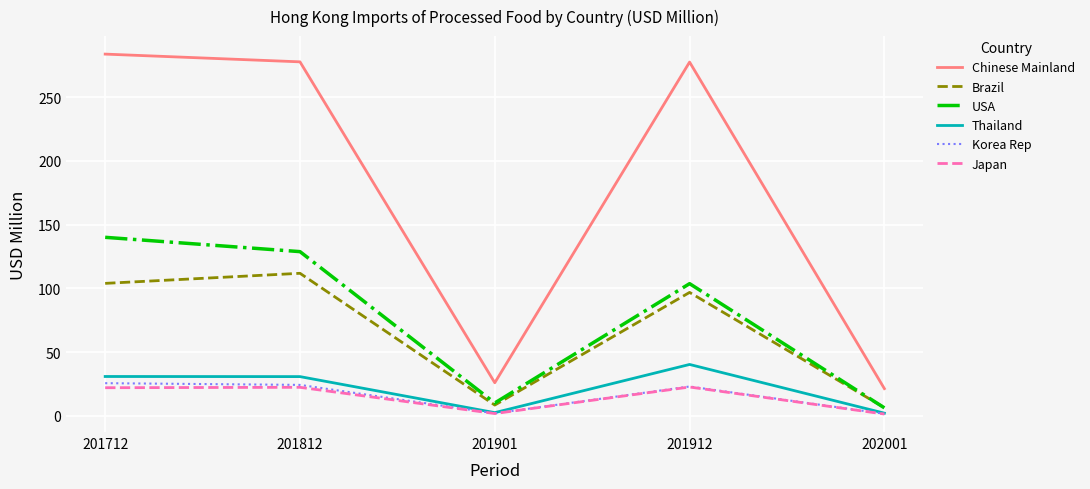

At which label does Brazil first exceed 96?

201712